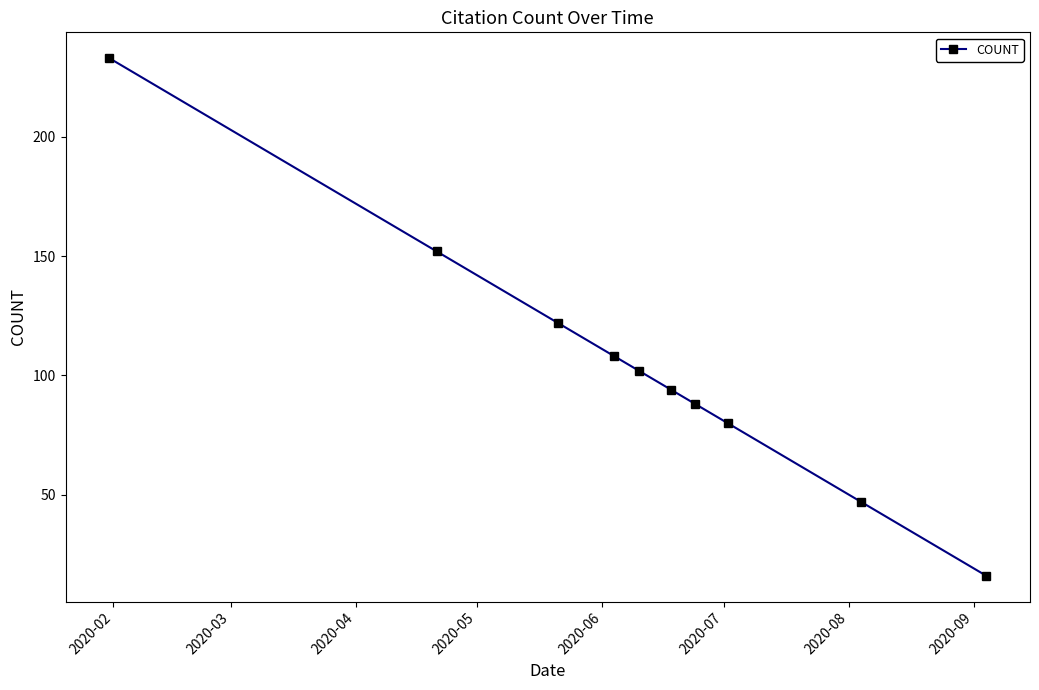

What is the value of the 9th point from the left?

47